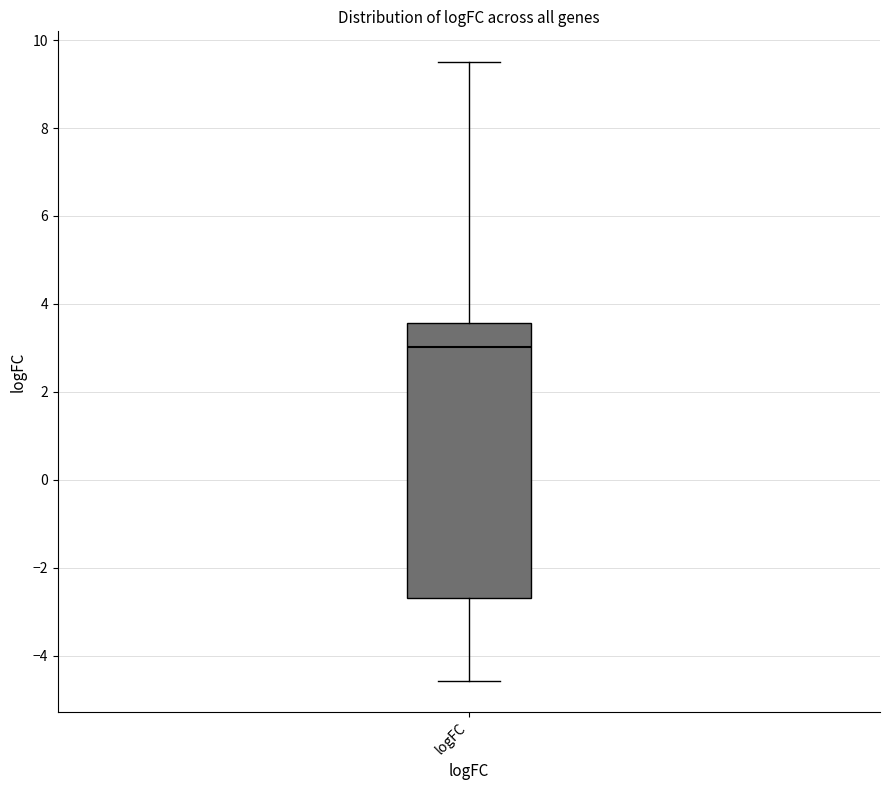

Transcribe this box plot: give where the median line is, the range the box spans, and where the two whiskers end, as read against the y-axis. The values are not printed on the chart, so give them approximately, as read against the axis.

median 3.0, box -2.6 to 3.6, whiskers -4.6 to 9.4